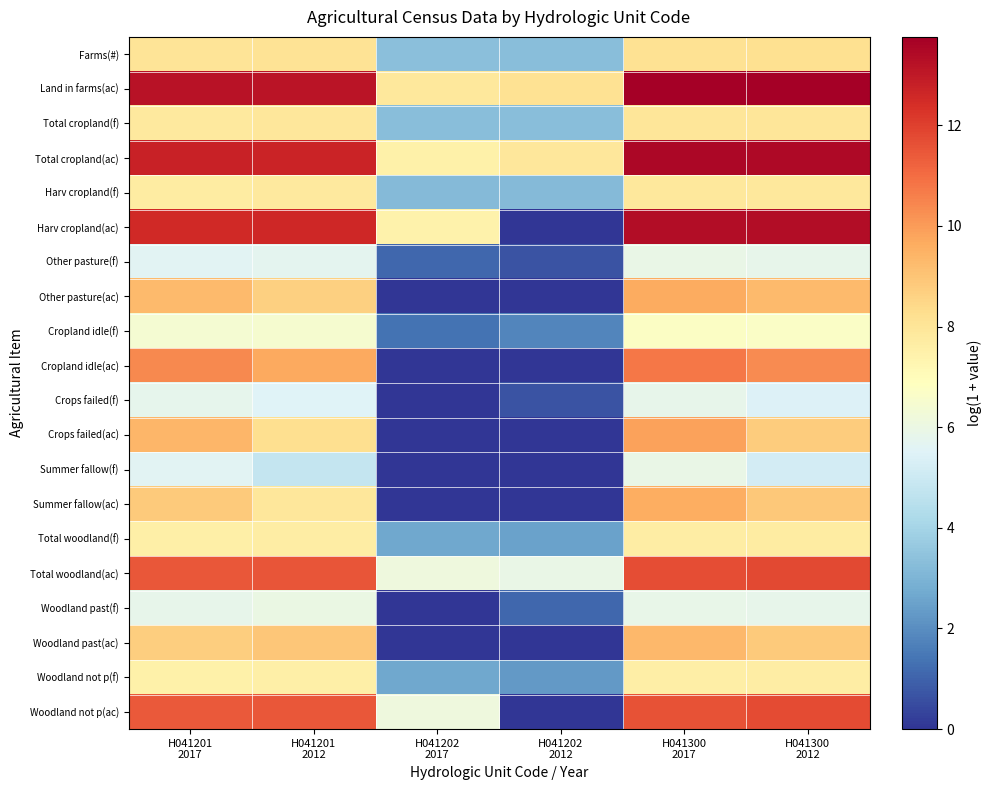

Reading right to left, transcribe all the data shown in this chart.

Farms(#): H041300
2012=8.2	H041300
2017=8.2	H041202
2012=3.3	H041202
2017=3.4	H041201
2012=8.1	H041201
2017=8.0
Land in farms(ac): H041300
2012=13.8	H041300
2017=13.8	H041202
2012=8.1	H041202
2017=7.9	H041201
2012=13.2	H041201
2017=13.2
Total cropland(f): H041300
2012=8.0	H041300
2017=8.0	H041202
2012=3.3	H041202
2017=3.3	H041201
2012=7.9	H041201
2017=7.8
Total cropland(ac): H041300
2012=13.5	H041300
2017=13.5	H041202
2012=7.9	H041202
2017=7.5	H041201
2012=12.7	H041201
2017=12.8
Harv cropland(f): H041300
2012=7.9	H041300
2017=7.9	H041202
2012=3.2	H041202
2017=3.2	H041201
2012=7.8	H041201
2017=7.7
Harv cropland(ac): H041300
2012=13.4	H041300
2017=13.3	H041202
2012=0.0	H041202
2017=7.4	H041201
2012=12.6	H041201
2017=12.6
Other pasture(f): H041300
2012=5.8	H041300
2017=6.0	H041202
2012=0.7	H041202
2017=1.1	H041201
2012=5.7	H041201
2017=5.6
Other pasture(ac): H041300
2012=9.3	H041300
2017=9.6	H041202
2012=0.0	H041202
2017=0.0	H041201
2012=8.7	H041201
2017=9.3
Cropland idle(f): H041300
2012=6.7	H041300
2017=6.7	H041202
2012=1.8	H041202
2017=1.4	H041201
2012=6.5	H041201
2017=6.4
Cropland idle(ac): H041300
2012=10.3	H041300
2017=10.8	H041202
2012=0.0	H041202
2017=0.0	H041201
2012=9.7	H041201
2017=10.4
Crops failed(f): H041300
2012=5.5	H041300
2017=5.8	H041202
2012=0.7	H041202
2017=0.0	H041201
2012=5.5	H041201
2017=5.8
Crops failed(ac): H041300
2012=8.8	H041300
2017=9.9	H041202
2012=0.0	H041202
2017=0.0	H041201
2012=8.3	H041201
2017=9.4
Summer fallow(f): H041300
2012=5.2	H041300
2017=5.9	H041202
2012=0.0	H041202
2017=0.0	H041201
2012=4.8	H041201
2017=5.6
Summer fallow(ac): H041300
2012=8.9	H041300
2017=9.6	H041202
2012=0.0	H041202
2017=0.0	H041201
2012=7.9	H041201
2017=8.8
Total woodland(f): H041300
2012=7.7	H041300
2017=7.7	H041202
2012=2.5	H041202
2017=2.6	H041201
2012=7.7	H041201
2017=7.6
Total woodland(ac): H041300
2012=11.8	H041300
2017=11.7	H041202
2012=5.9	H041202
2017=6.2	H041201
2012=11.5	H041201
2017=11.5
Woodland past(f): H041300
2012=5.8	H041300
2017=5.9	H041202
2012=1.1	H041202
2017=0.0	H041201
2012=6.0	H041201
2017=5.8
Woodland past(ac): H041300
2012=8.8	H041300
2017=9.3	H041202
2012=0.0	H041202
2017=0.0	H041201
2012=9.0	H041201
2017=8.7
Woodland not p(f): H041300
2012=7.6	H041300
2017=7.6	H041202
2012=2.3	H041202
2017=2.6	H041201
2012=7.6	H041201
2017=7.5
Woodland not p(ac): H041300
2012=11.8	H041300
2017=11.6	H041202
2012=0.0	H041202
2017=6.2	H041201
2012=11.5	H041201
2017=11.4